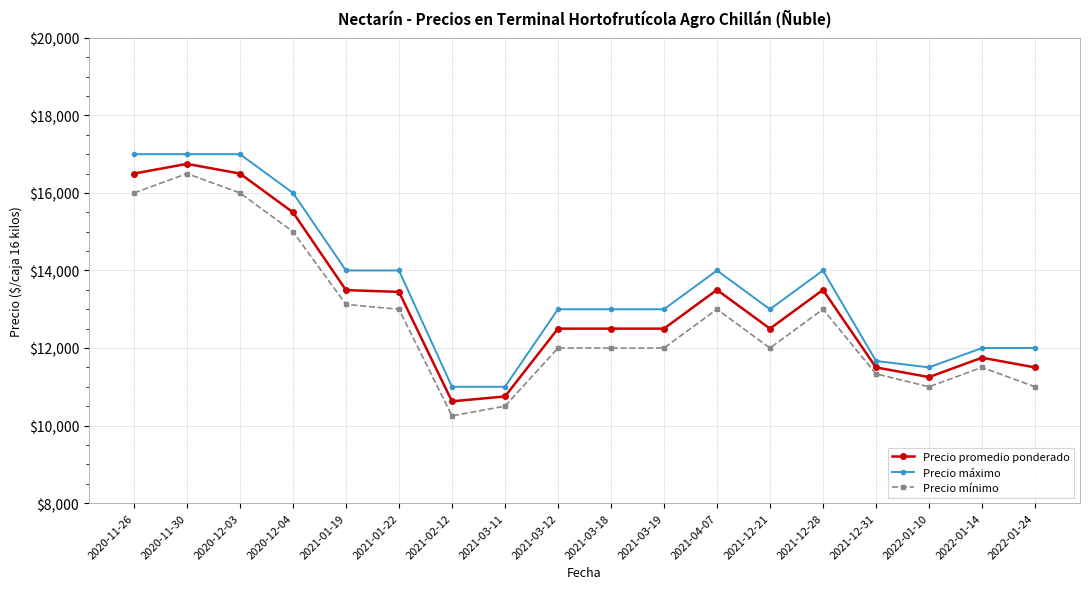

What are all the series names shown in the legend?

Precio promedio ponderado, Precio máximo, Precio mínimo